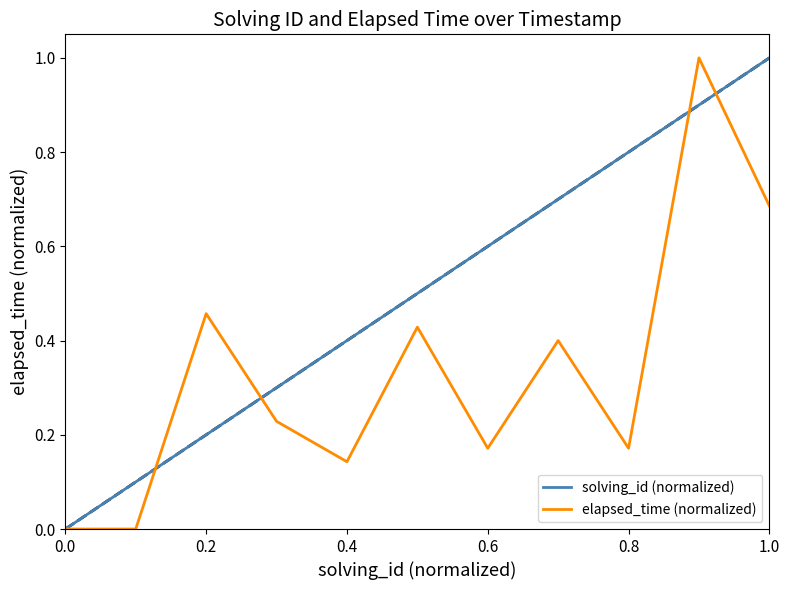

What is the maximum value for solving_id (normalized)?

1.0